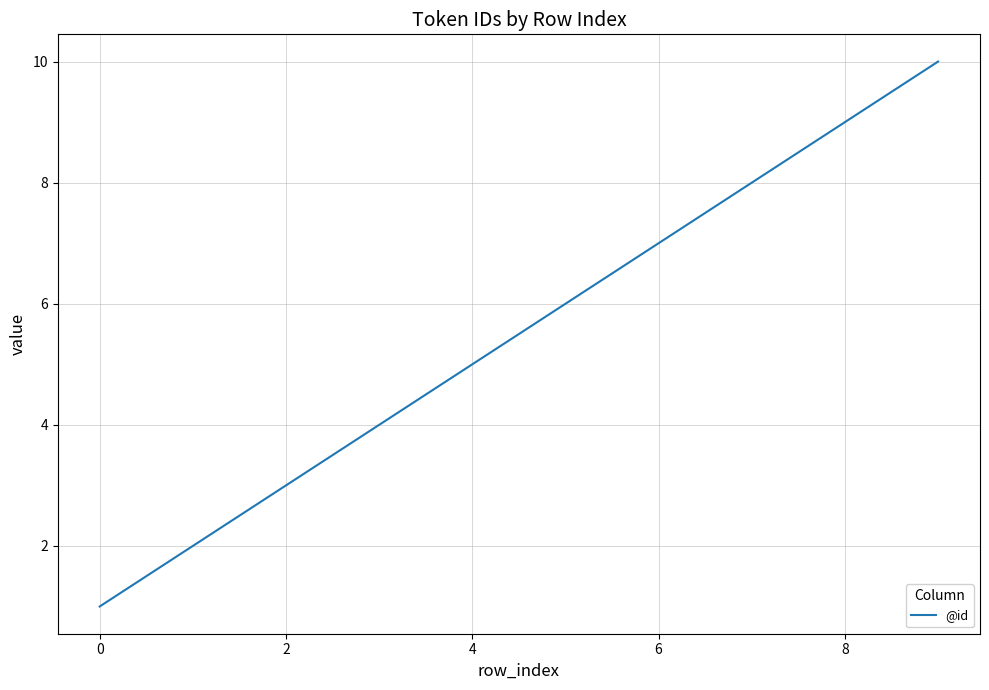

What is the difference between the maximum and minimum values?

9